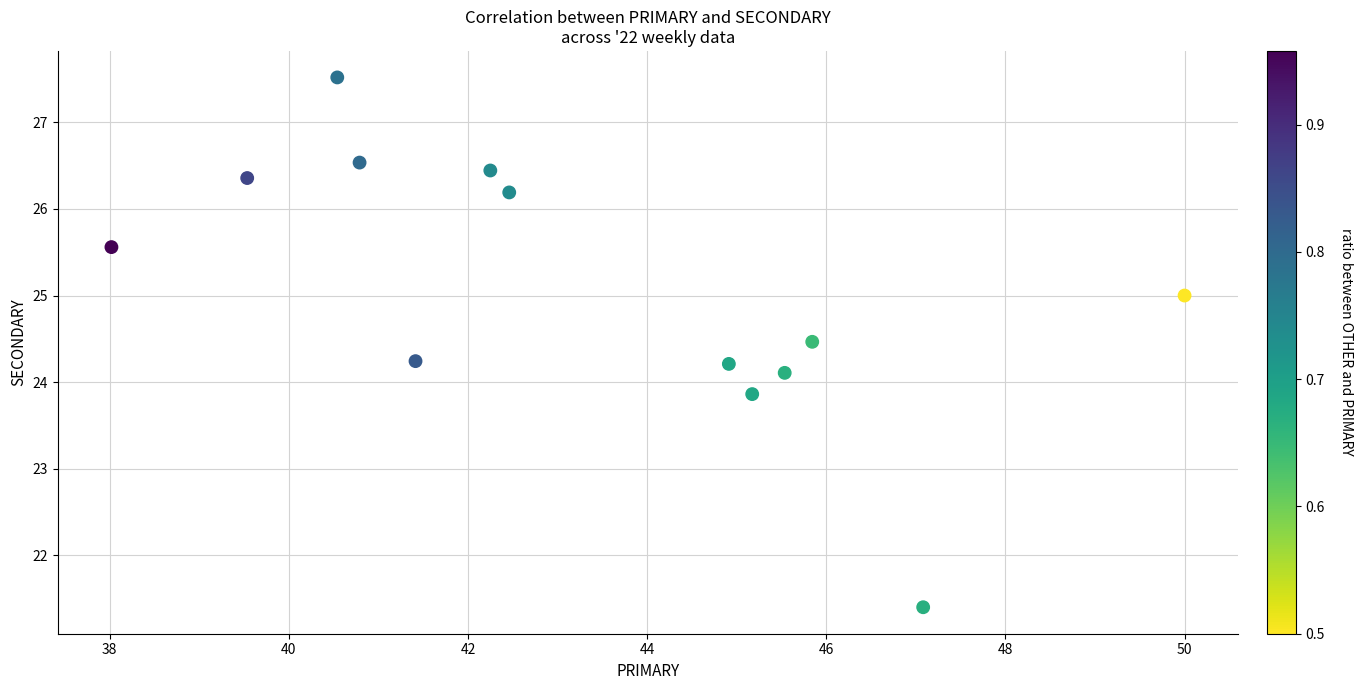

What is the range of X values (max minus min)?

12.0